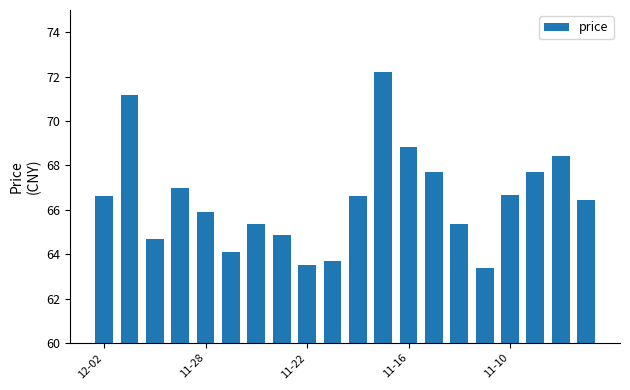

How many series are shown in this chart?

1